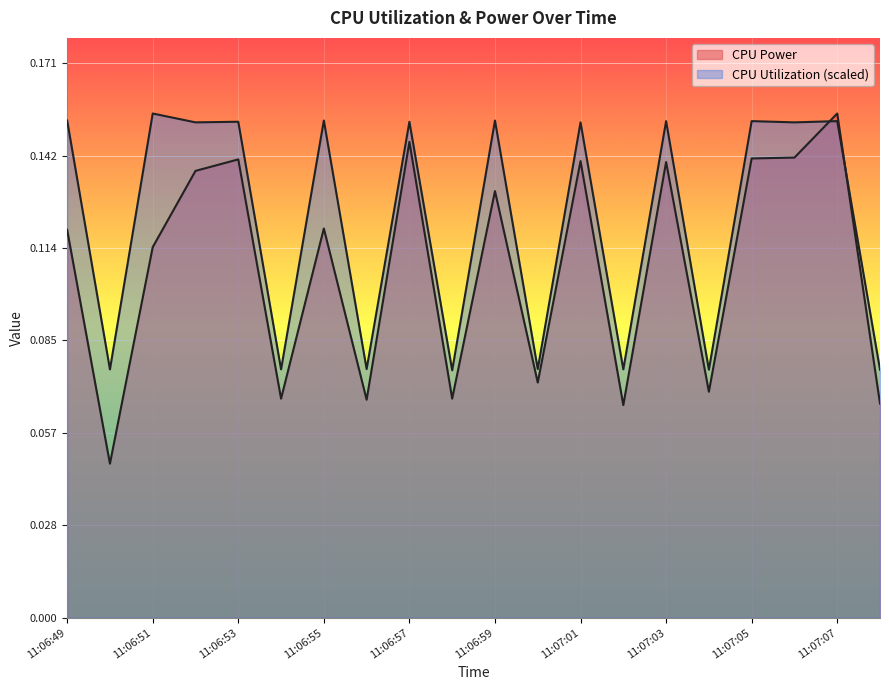

The value of CPU Utilization at 11:06:51 is 0.2. True or false?

True